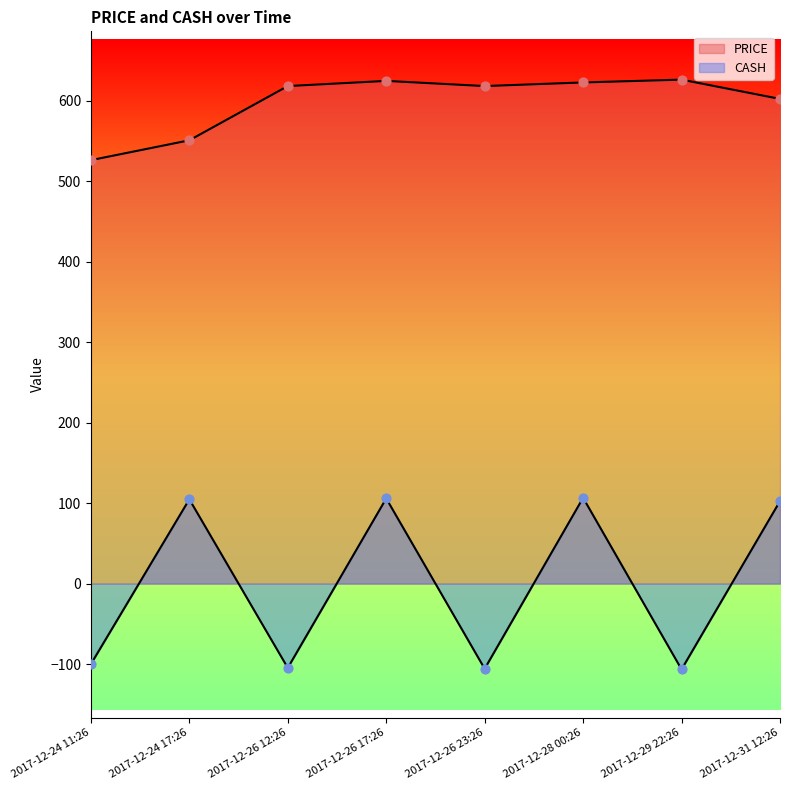

Is the value of CASH at 2017-12-31 12:26 greater than the value of PRICE at 2017-12-26 17:26?

No